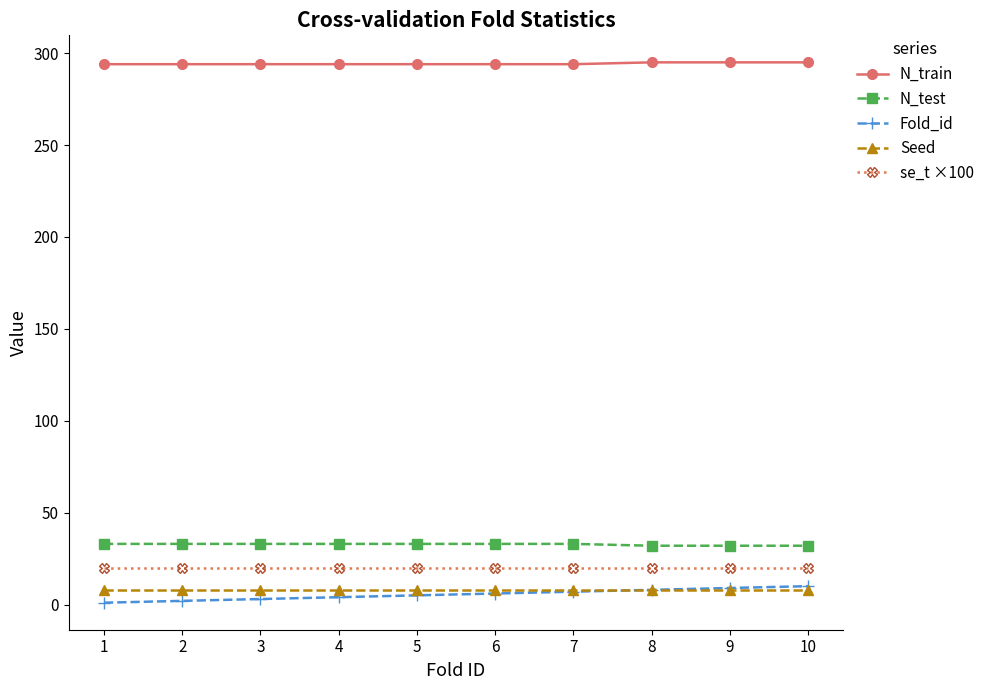

What are all the series names shown in the legend?

N_train, N_test, Fold_id, Seed, se_t ×100